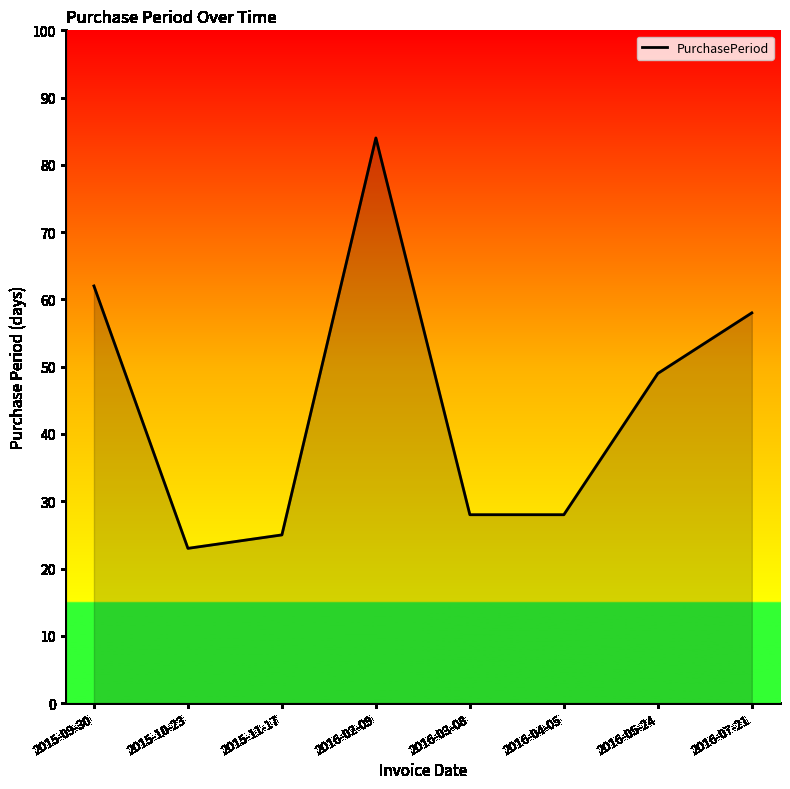

How many distinct data groups are displayed?

1